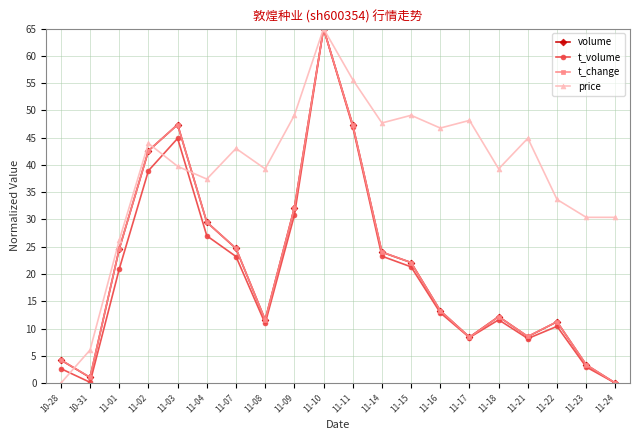

Where is the first local maximum for t_volume?

11-03